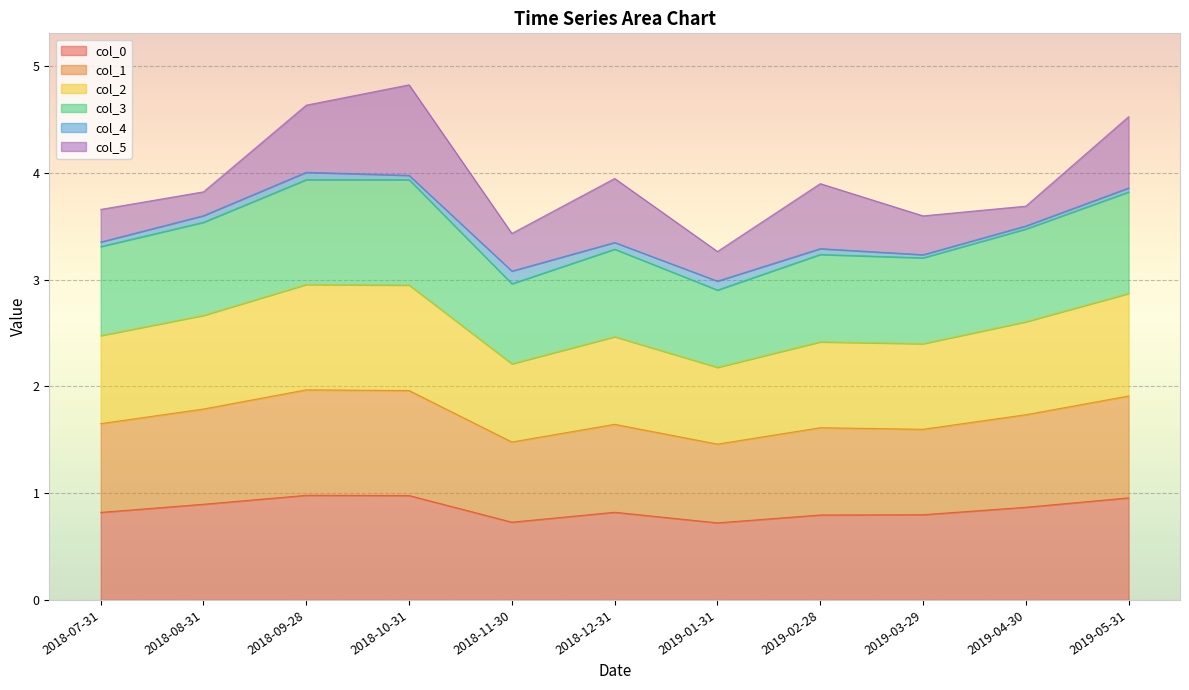

How many lines are shown in the chart?

6